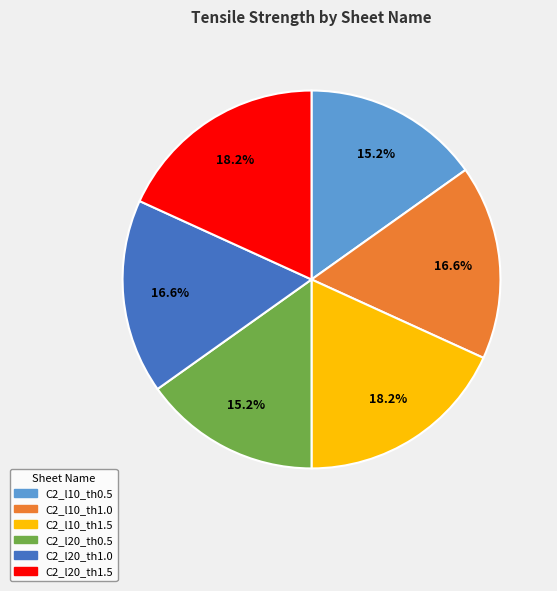

How many slices are in this pie chart?

6